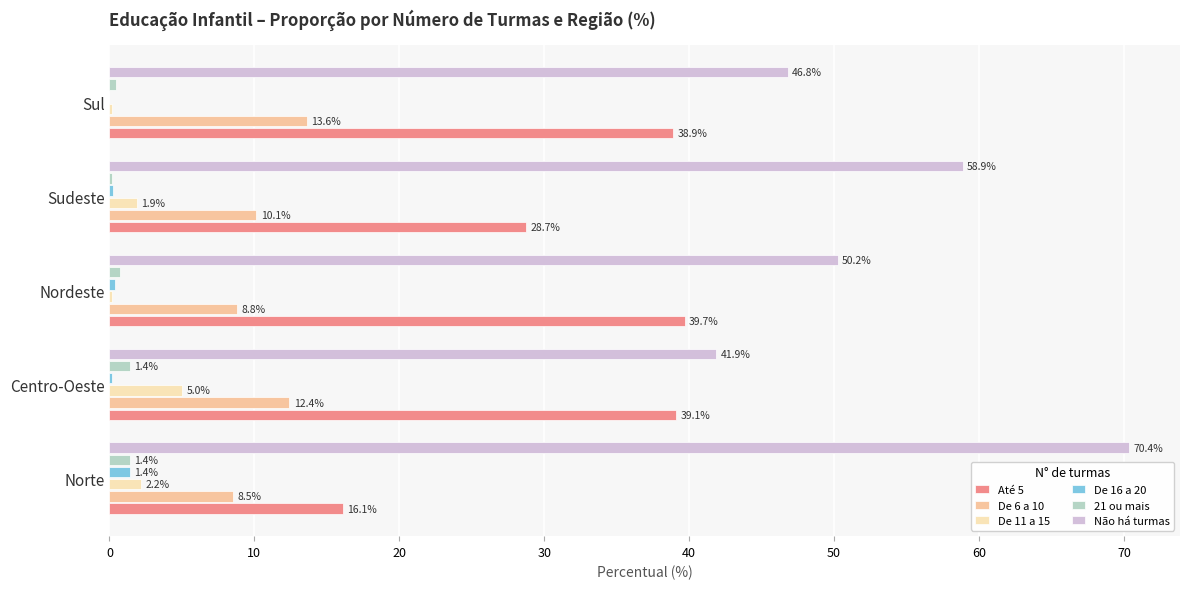

How many categories are shown in the chart?

5